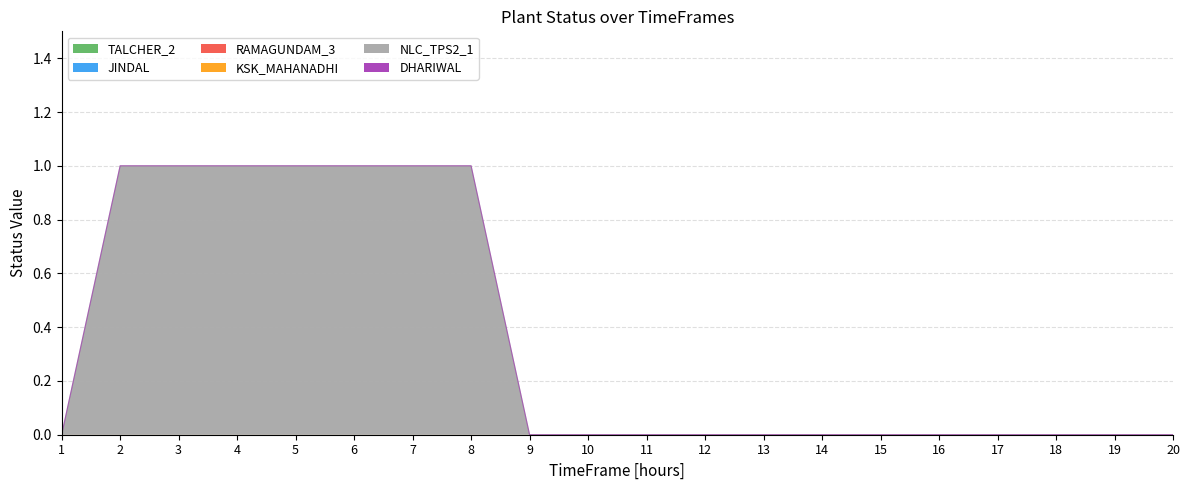

Is it true that DHARIWAL equals 0 at 20?

True